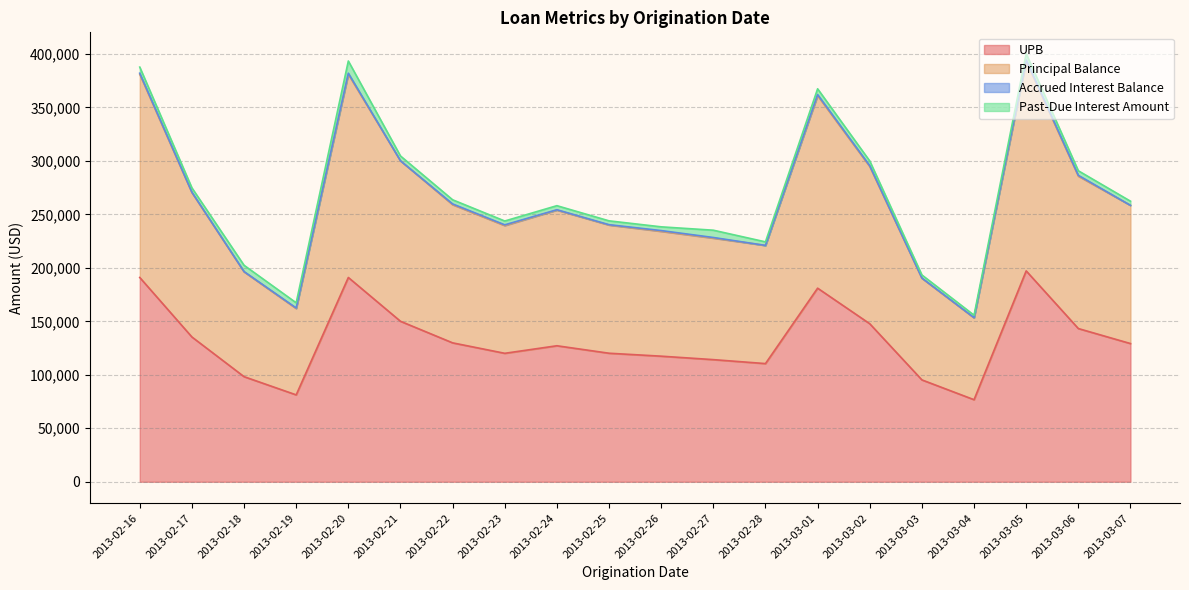

True or false: UPB has a value of 42173.8 at 2013-02-28.

False